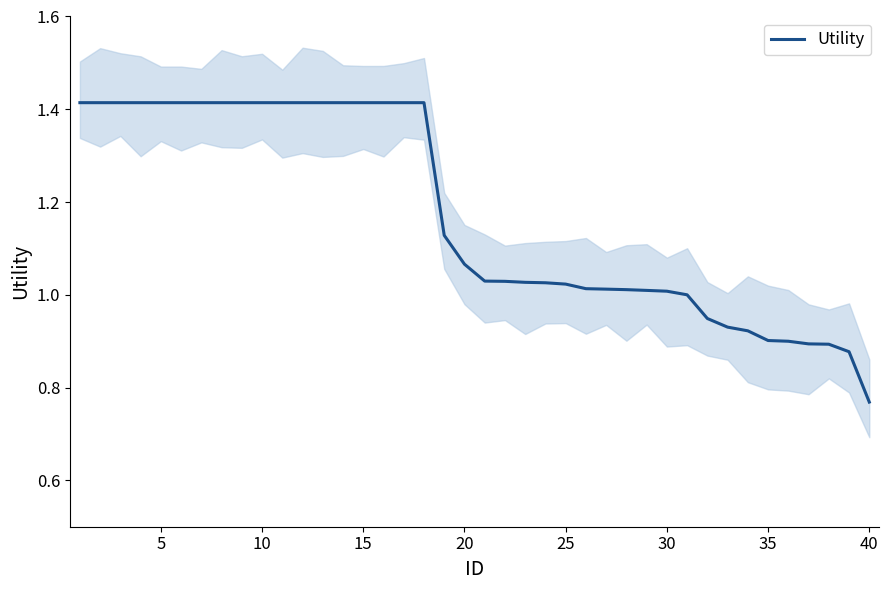

Count the number of categories in the chart.

40